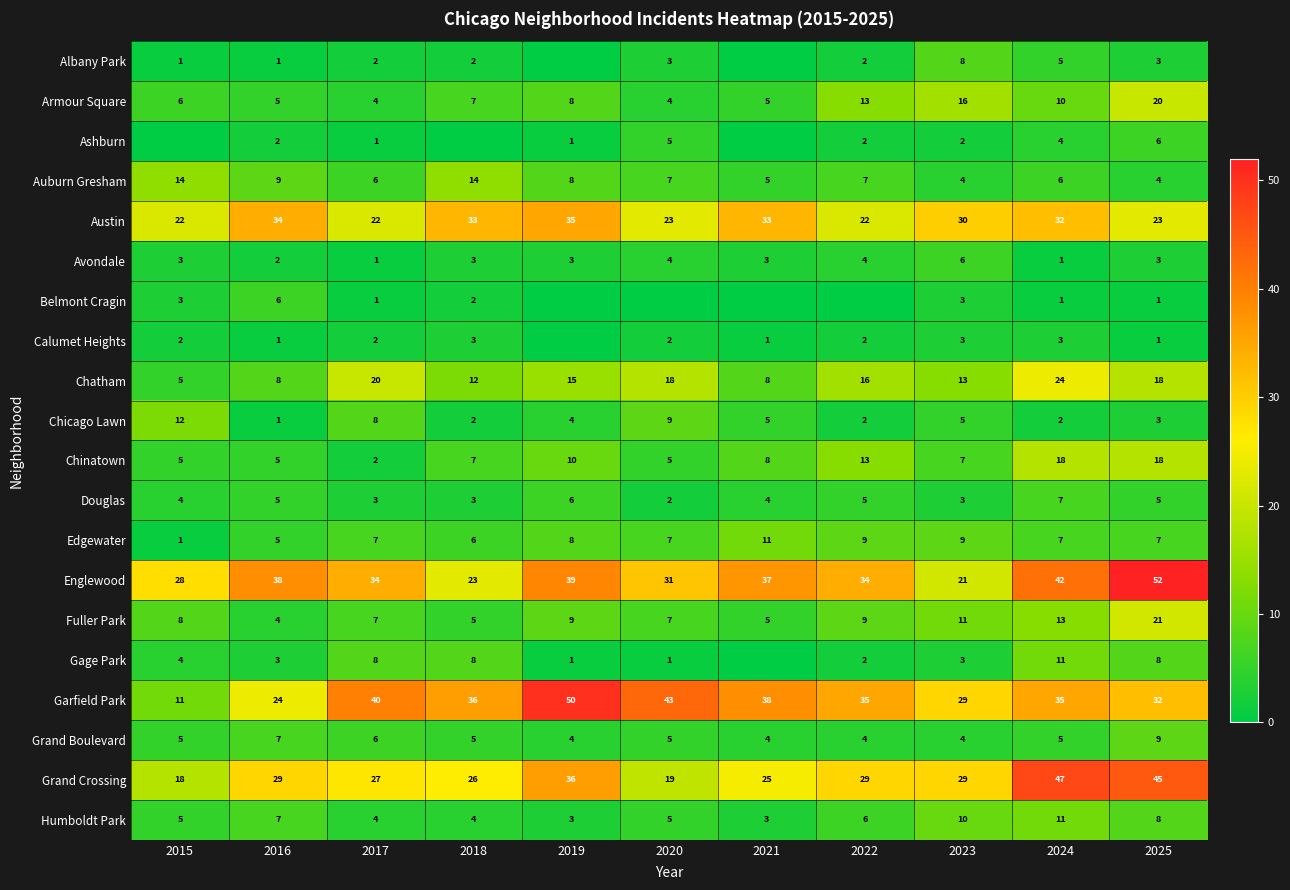

Between 2017 and 2023, which series saw the biggest shift?

Englewood